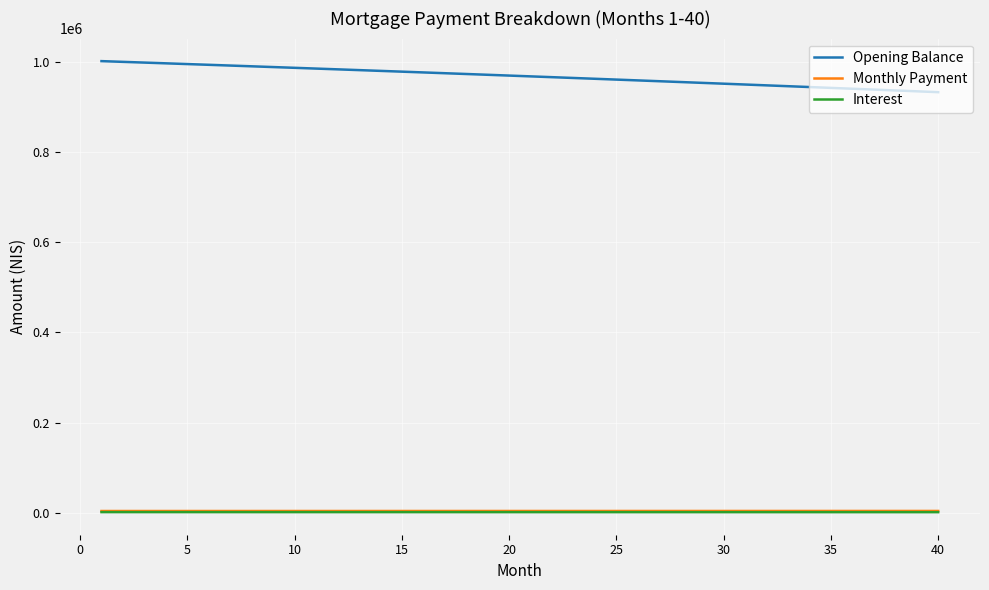

What is the greatest value displayed?

1000833.3